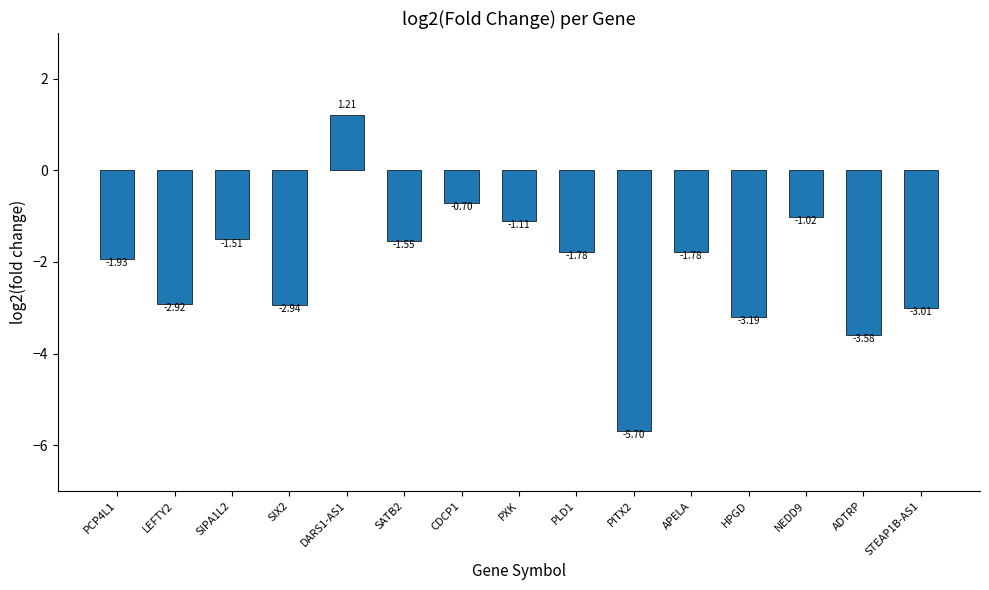

What is the minimum value shown in the chart?

-5.7